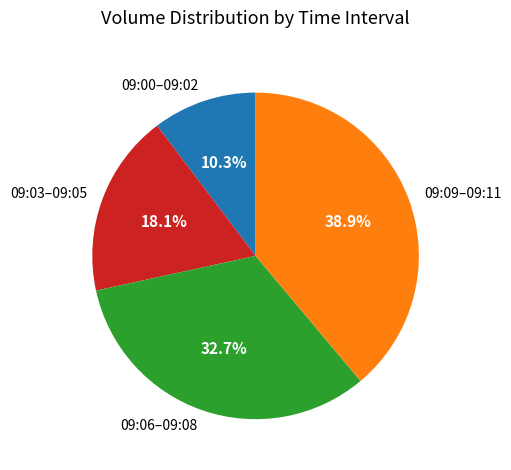

Is there any slice that represents more than half of the pie?

No